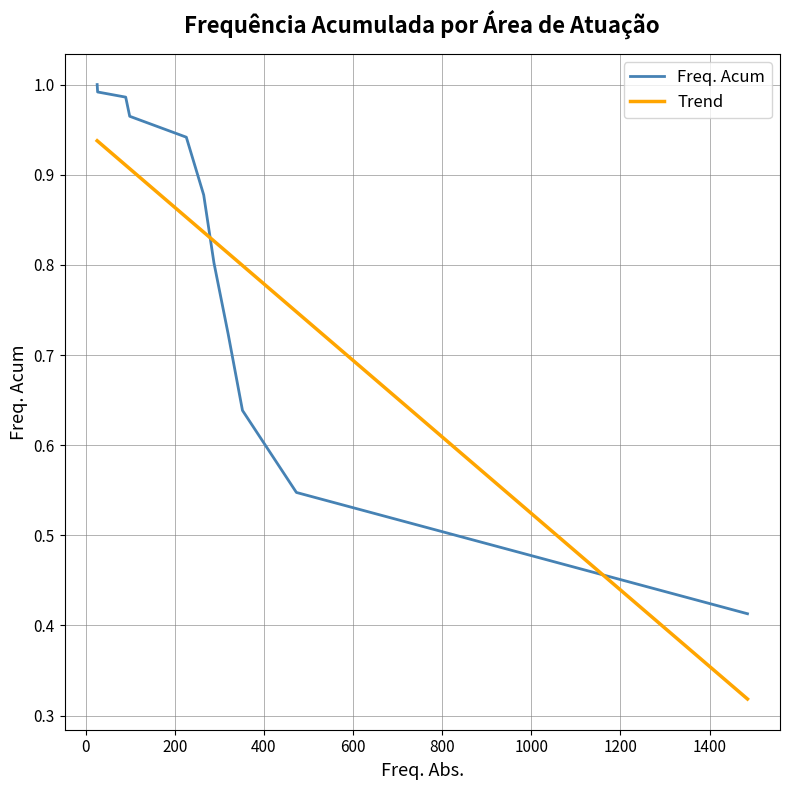

What is the smallest value displayed?

0.3